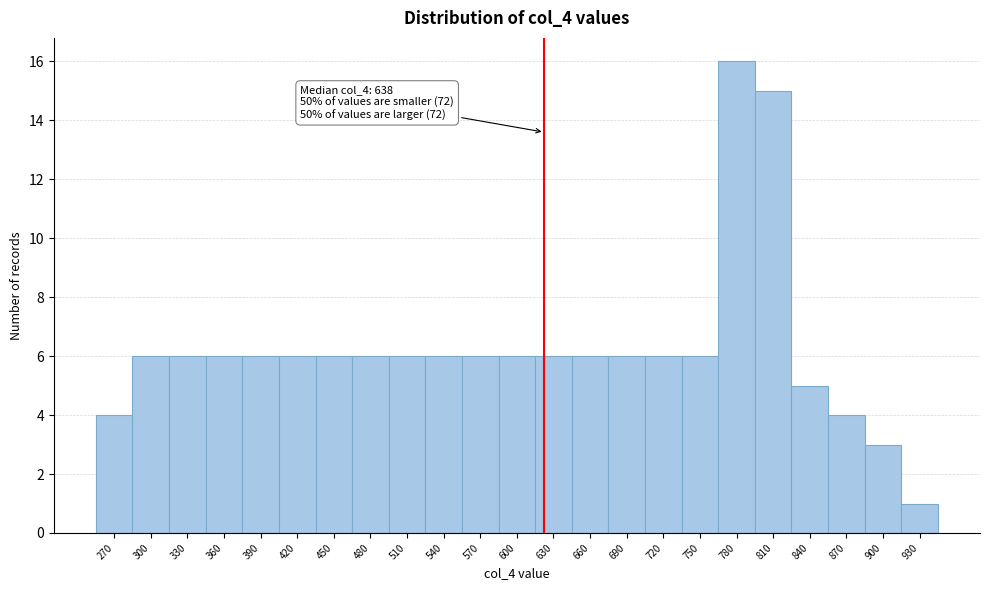

Reading left to right, list all the values displayed in this chart.

270=4	300=6	330=6	360=6	390=6	420=6	450=6	480=6	510=6	540=6	570=6	600=6	630=6	660=6	690=6	720=6	750=6	780=16	810=15	840=5	870=4	900=3	930=1